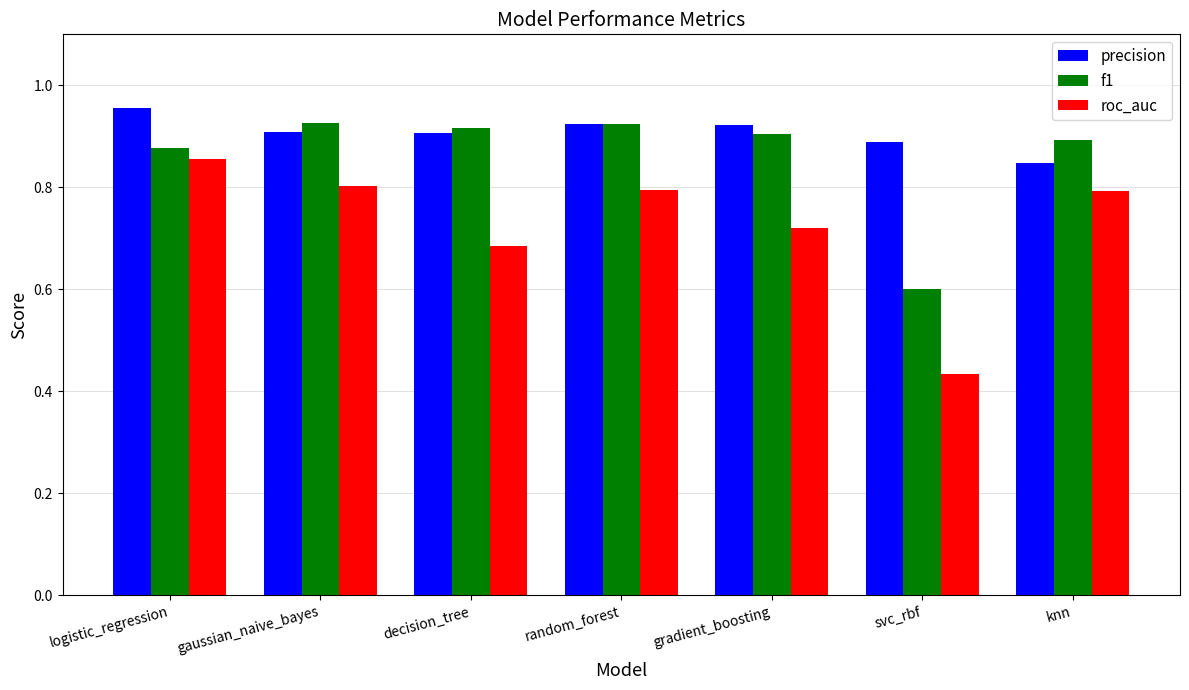

What is the lowest value of the f1 series?

0.6